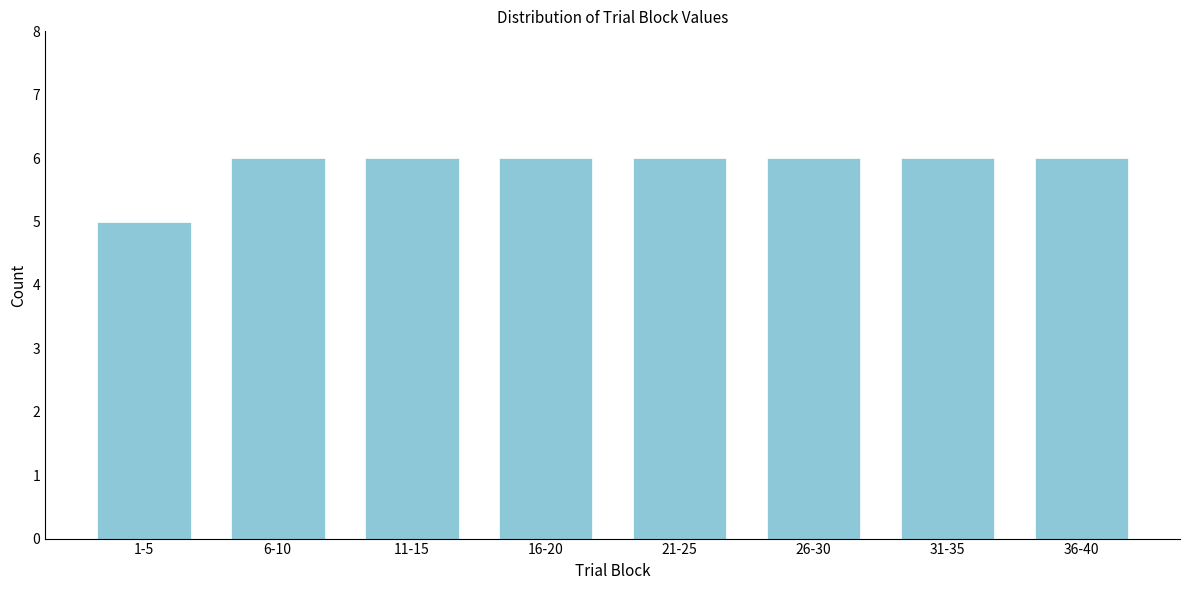

Reading left to right, extract all data points from this chart.

1-5=5	6-10=6	11-15=6	16-20=6	21-25=6	26-30=6	31-35=6	36-40=6